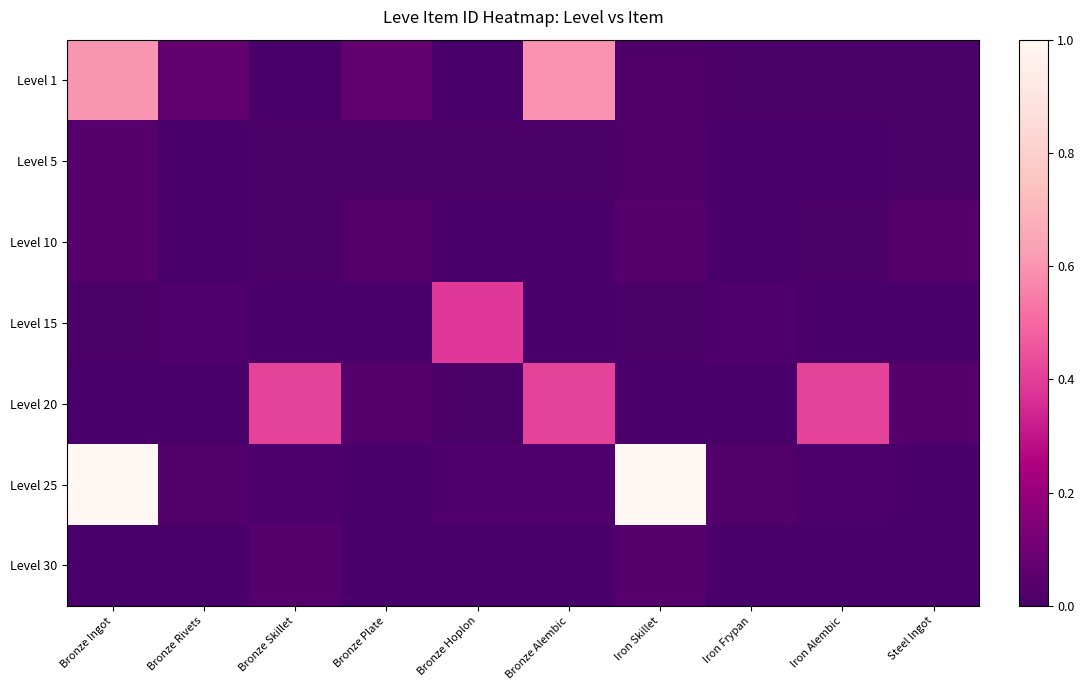

Reading right to left, what are all the values shown in this chart?

Level 1: Steel Ingot=0.0	Iron Alembic=0.0	Iron Frypan=0.0	Iron Skillet=0.0	Bronze Alembic=0.6	Bronze Hoplon=0.0	Bronze Plate=0.1	Bronze Skillet=0.0	Bronze Rivets=0.1	Bronze Ingot=0.6
Level 5: Steel Ingot=0.0	Iron Alembic=0.0	Iron Frypan=0.0	Iron Skillet=0.0	Bronze Alembic=0.0	Bronze Hoplon=0.0	Bronze Plate=0.0	Bronze Skillet=0.0	Bronze Rivets=0.0	Bronze Ingot=0.0
Level 10: Steel Ingot=0.0	Iron Alembic=0.0	Iron Frypan=0.0	Iron Skillet=0.0	Bronze Alembic=0.0	Bronze Hoplon=0.0	Bronze Plate=0.0	Bronze Skillet=0.0	Bronze Rivets=0.0	Bronze Ingot=0.0
Level 15: Steel Ingot=0.0	Iron Alembic=0.0	Iron Frypan=0.0	Iron Skillet=0.0	Bronze Alembic=0.0	Bronze Hoplon=0.4	Bronze Plate=0.0	Bronze Skillet=0.0	Bronze Rivets=0.0	Bronze Ingot=0.0
Level 20: Steel Ingot=0.0	Iron Alembic=0.4	Iron Frypan=0.0	Iron Skillet=0.0	Bronze Alembic=0.4	Bronze Hoplon=0.0	Bronze Plate=0.0	Bronze Skillet=0.4	Bronze Rivets=0.0	Bronze Ingot=0.0
Level 25: Steel Ingot=0.0	Iron Alembic=0.0	Iron Frypan=0.0	Iron Skillet=1.0	Bronze Alembic=0.0	Bronze Hoplon=0.0	Bronze Plate=0.0	Bronze Skillet=0.0	Bronze Rivets=0.0	Bronze Ingot=1.0
Level 30: Steel Ingot=0.0	Iron Alembic=0.0	Iron Frypan=0.0	Iron Skillet=0.0	Bronze Alembic=0.0	Bronze Hoplon=0.0	Bronze Plate=0.0	Bronze Skillet=0.0	Bronze Rivets=0.0	Bronze Ingot=0.0